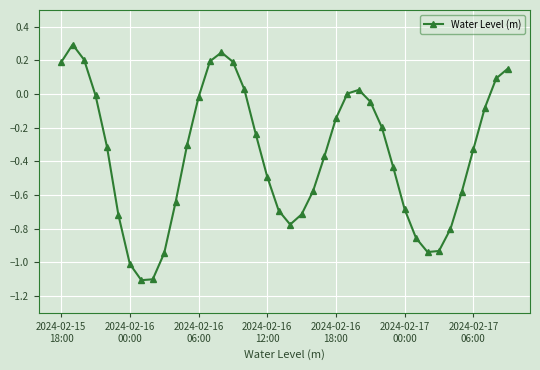

What is the sum of all values?

-14.4